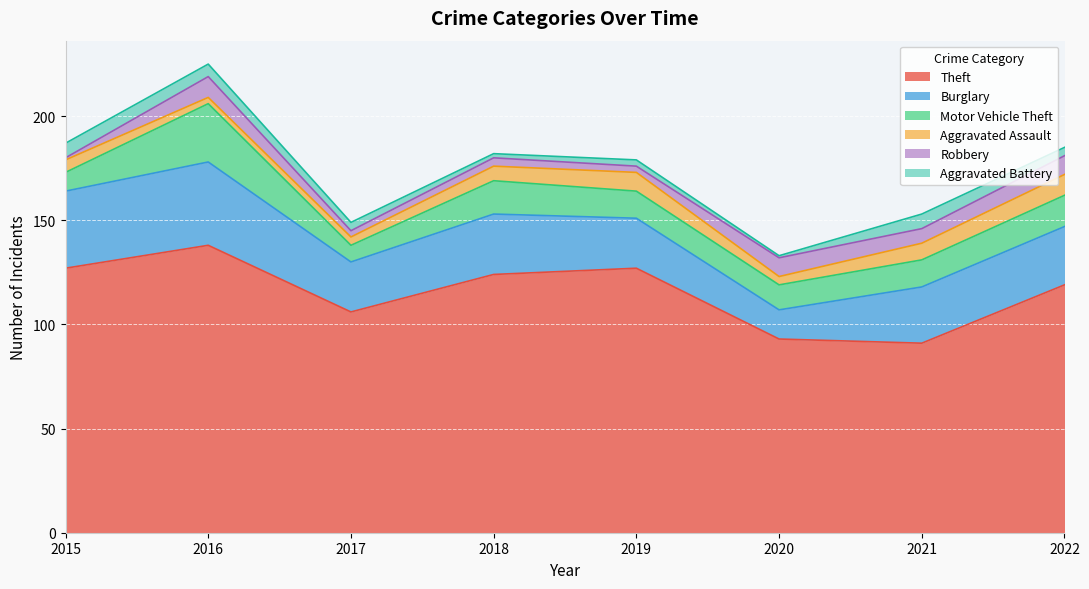

Which category has the highest value in the Theft series?

2016